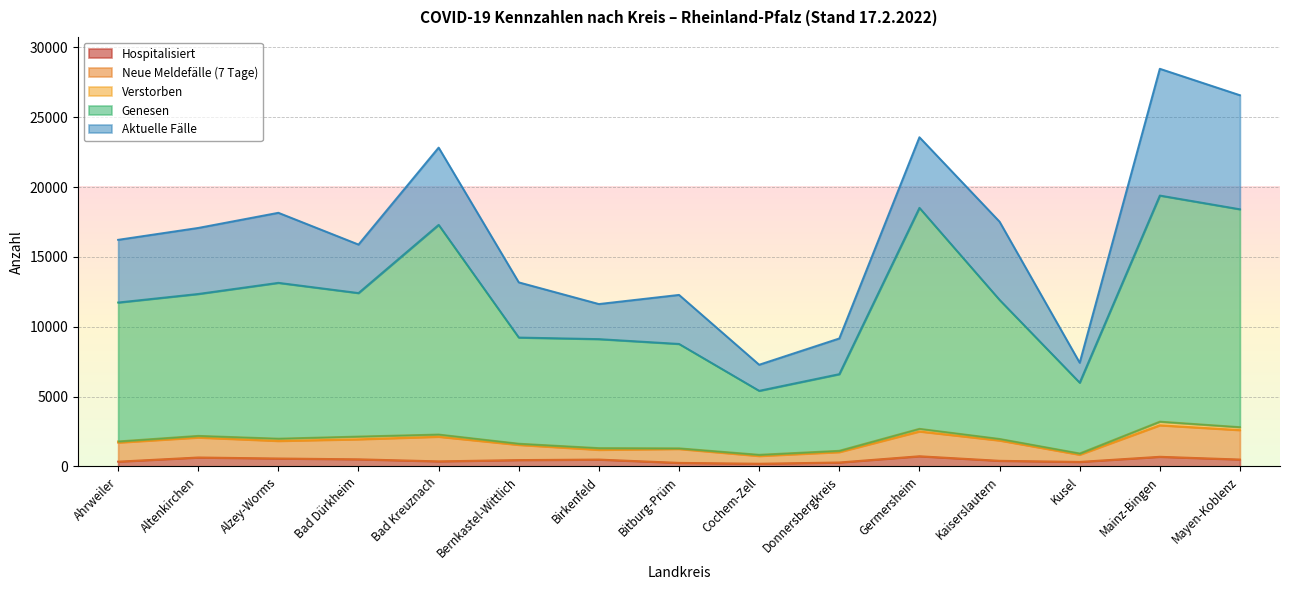

Which series has the widest spread of values?

Genesen